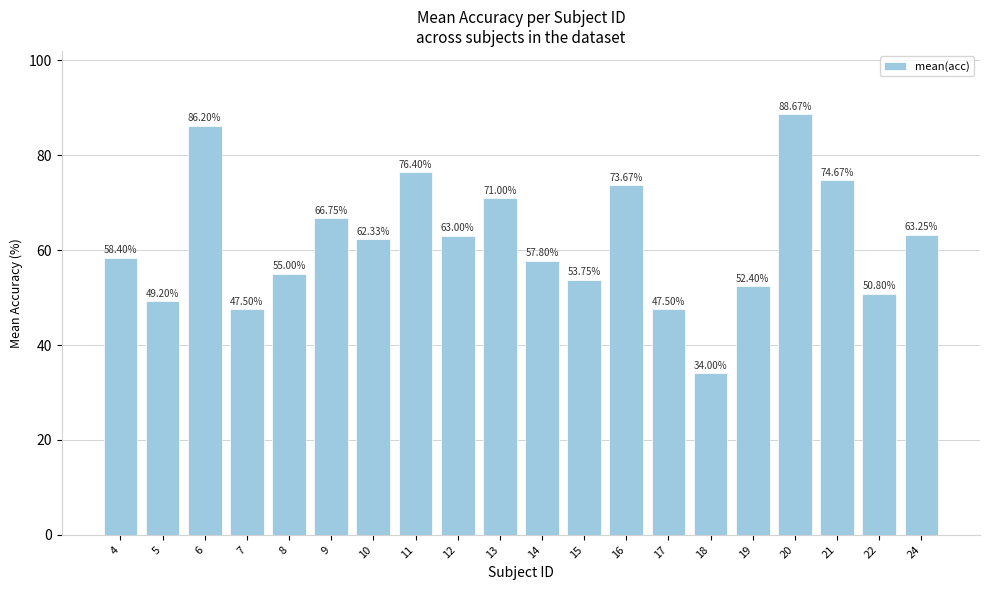

At which category does the chart reach its peak across all series?

20